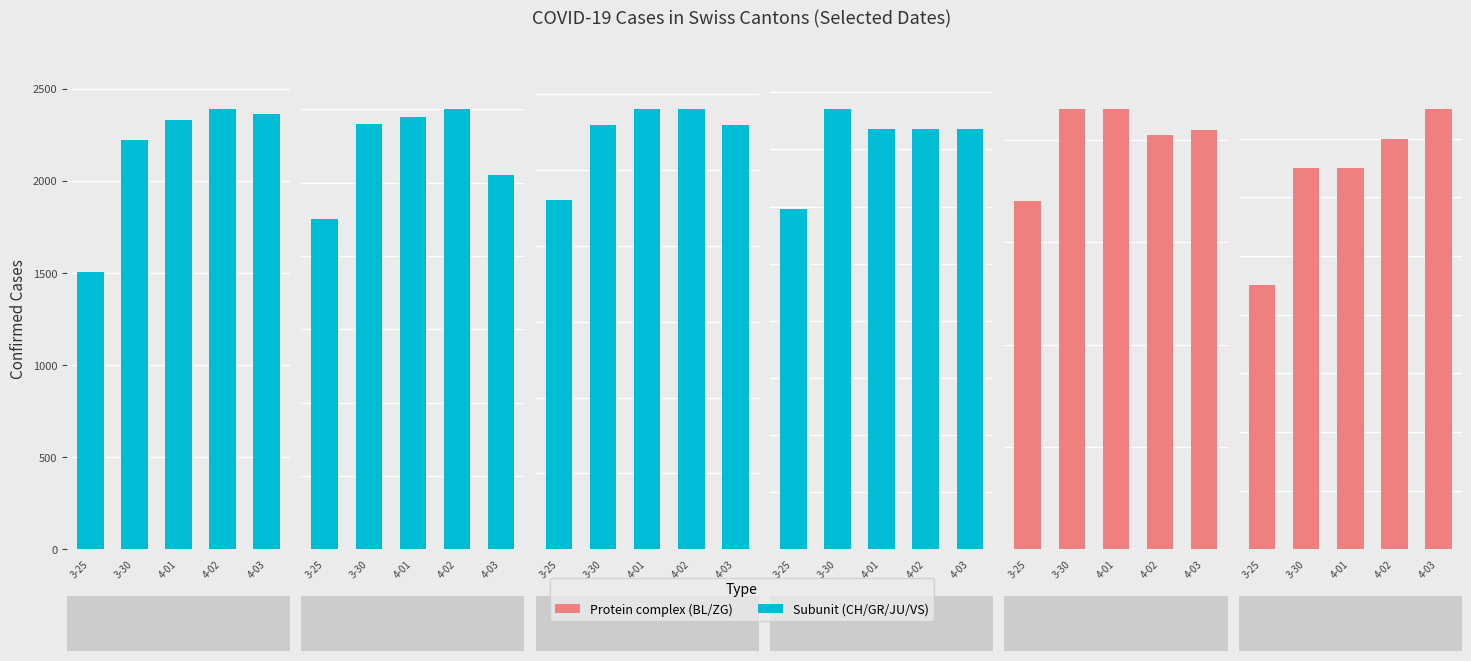

Which series has the widest spread of values?

CH